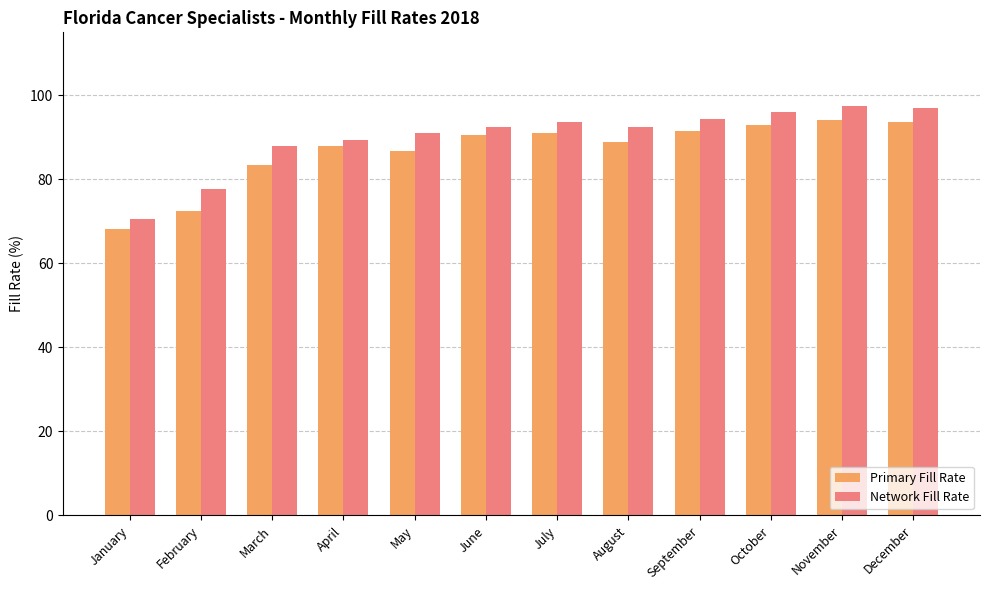

Which series has the widest spread of values?

Network Fill Rate